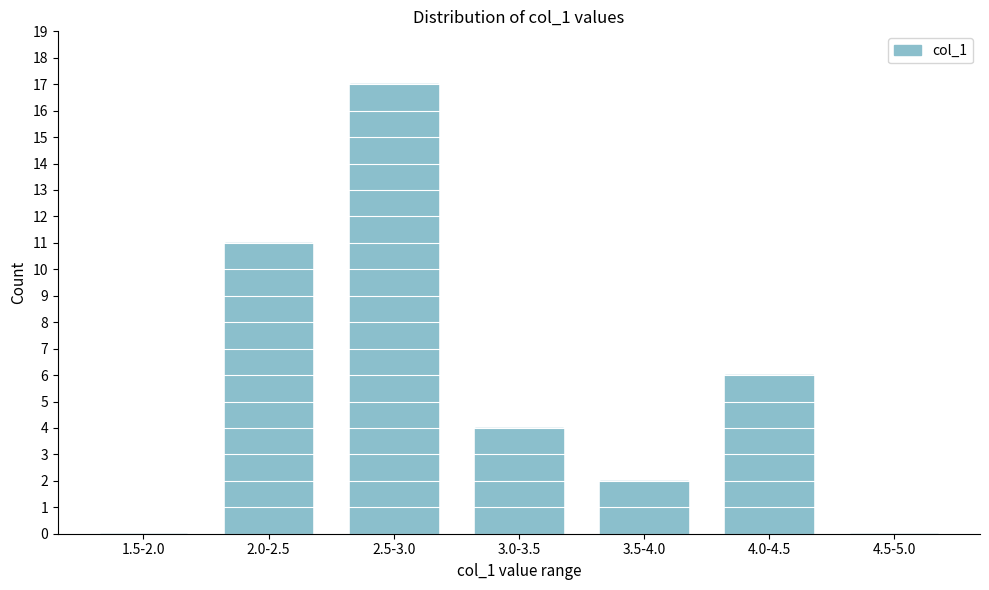

Reading left to right, extract all data points from this chart.

1.5-2.0=0	2.0-2.5=11	2.5-3.0=17	3.0-3.5=4	3.5-4.0=2	4.0-4.5=6	4.5-5.0=0